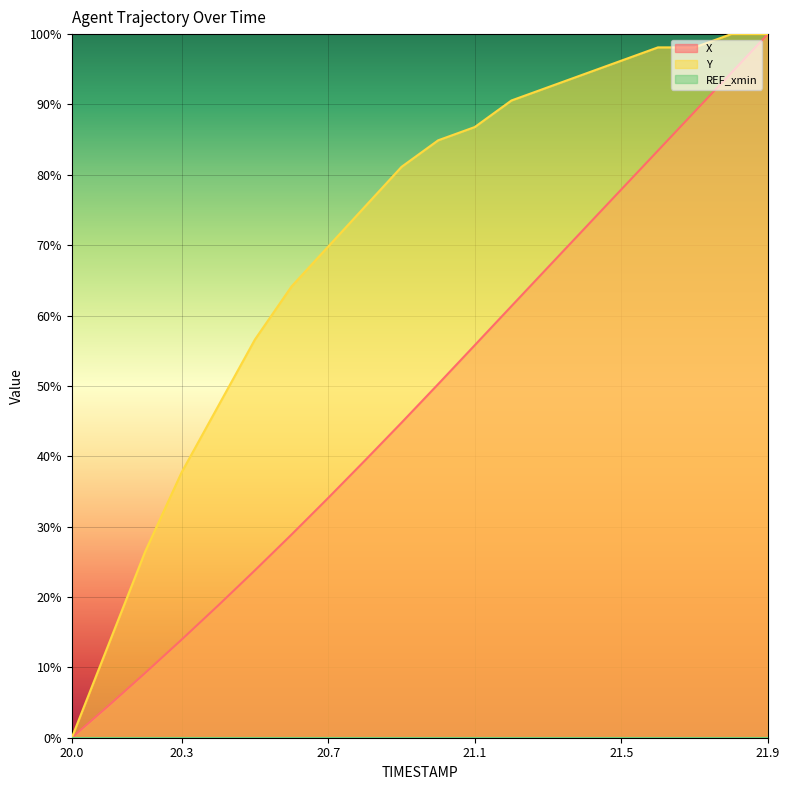

Between 21.0 and 20.4, which is larger?

21.0